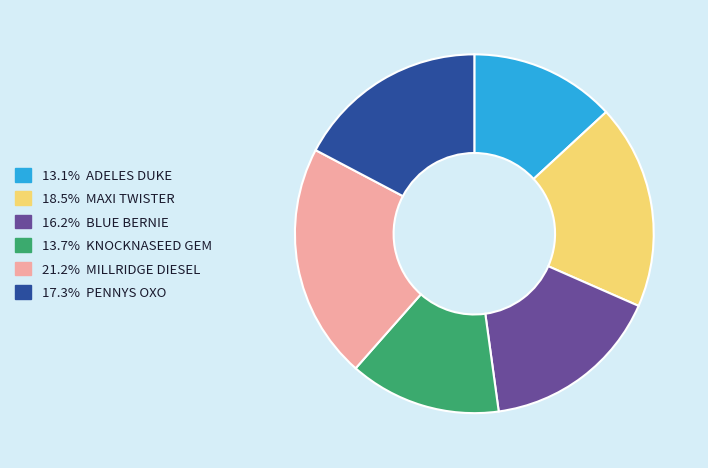

Is there any slice that represents more than half of the pie?

No